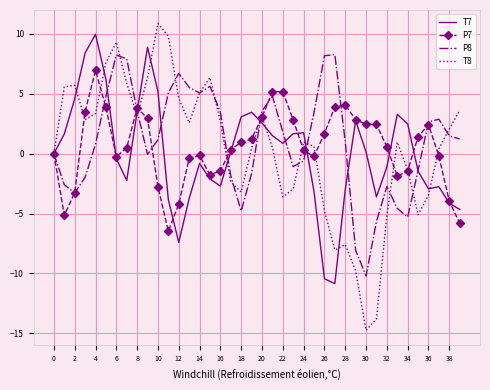

After their last crossing, which series has the higher values: P8 or T7?

P8